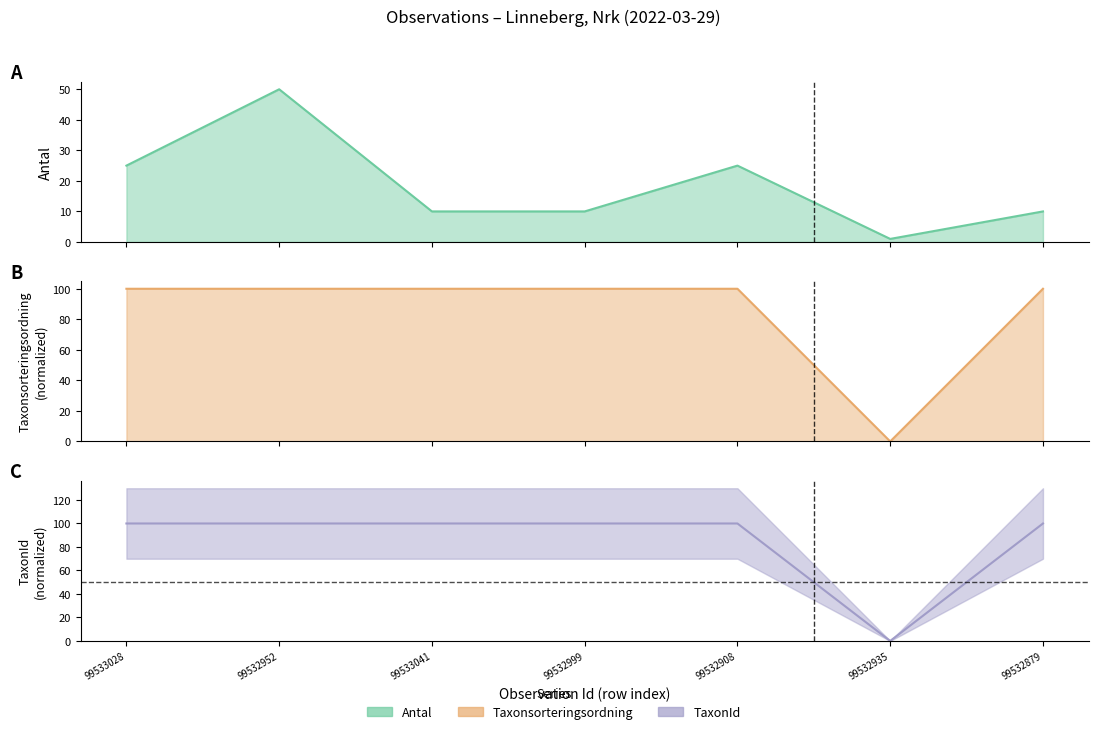

How many lines are shown in the chart?

3